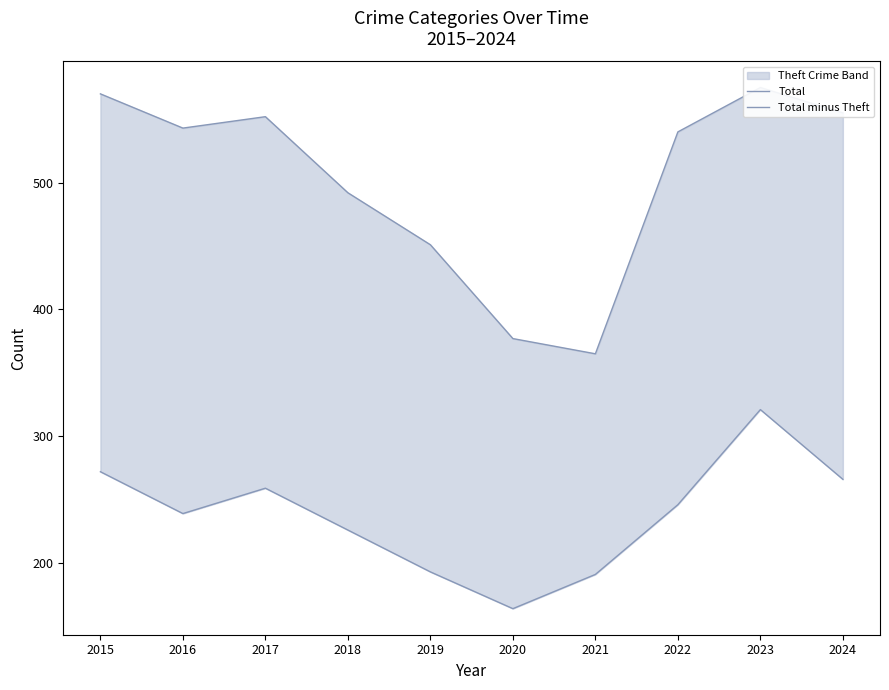

The Total series shows 155 at 2020. True or false?

False